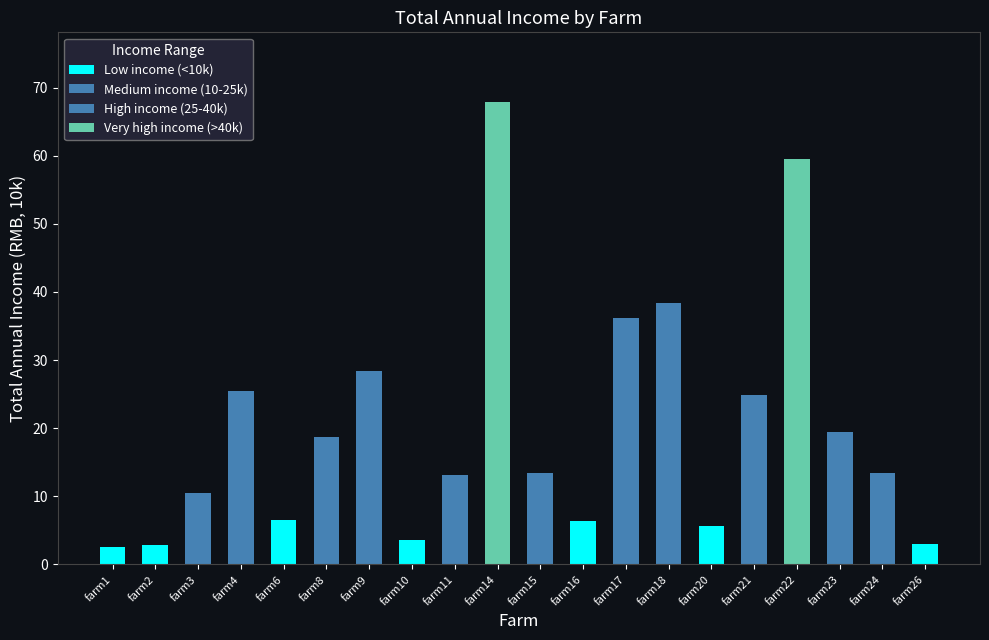

What is the sum of all values?

399.9